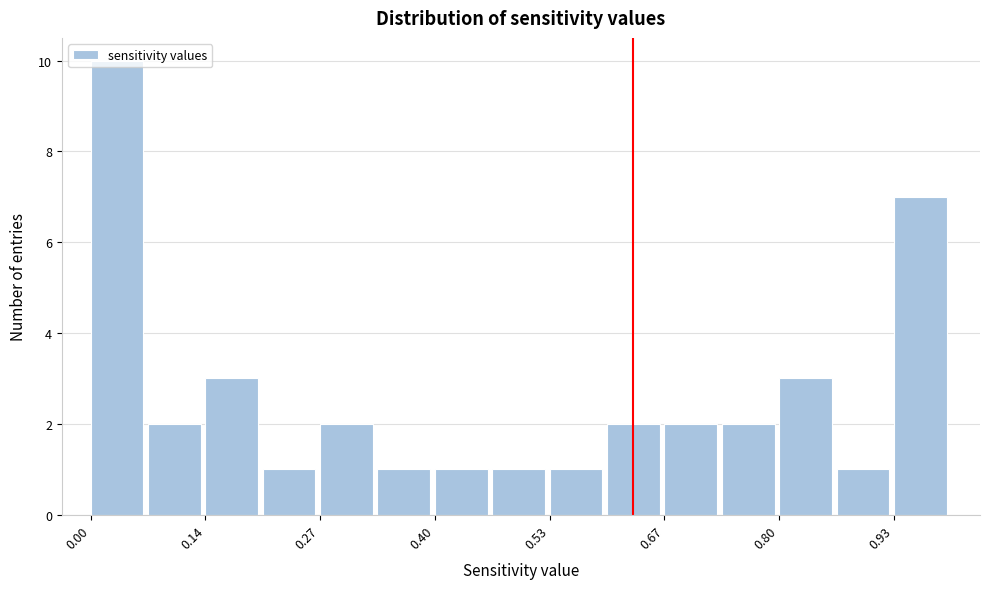

Around what value on the x-axis is the tallest bar? Give the approximate position of its centre, as read against the axis.

0.04